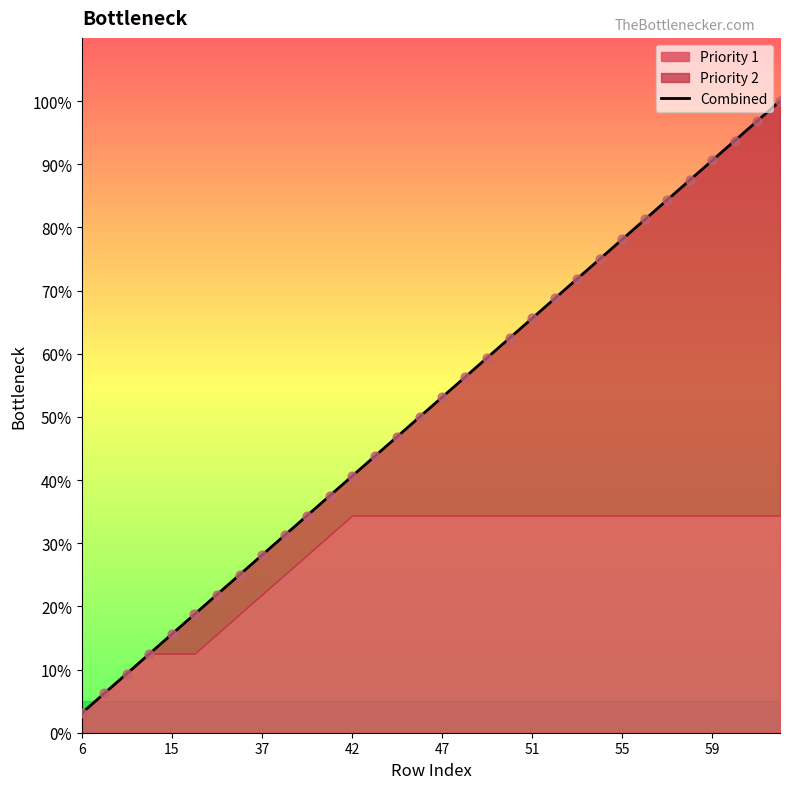

Approximately how many times larger is the value at 25 compared to 37?

8.7